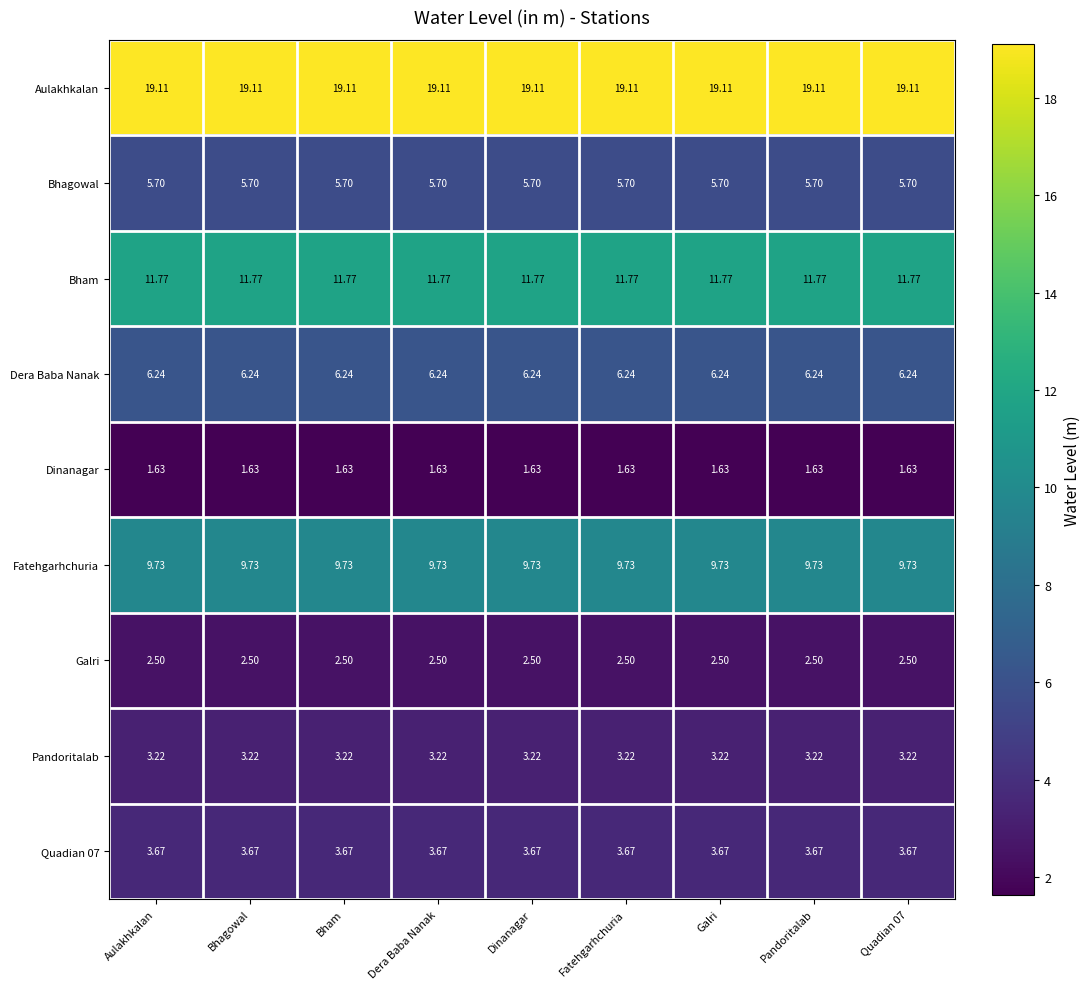

Is the value of Fatehgarhchuria at Bham greater than the value of Bhagowal at Aulakhkalan?

Yes